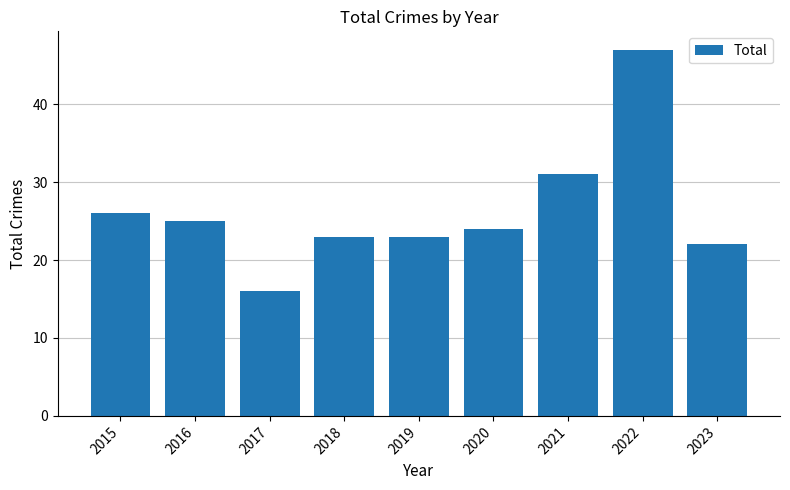

Is it true that the value at 2021 is 8?

False